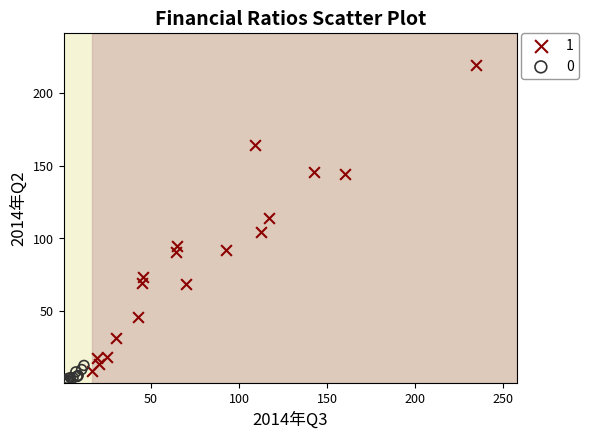

What are all the series names shown in the legend?

1, 0